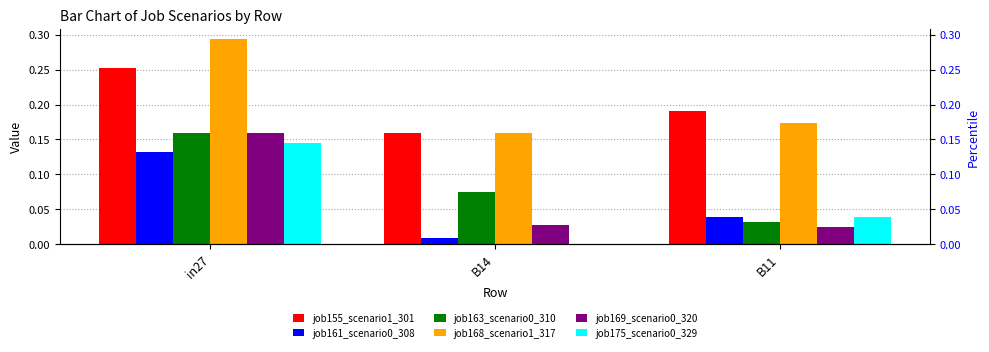

Which series changed the most between in27 and B14?

job175_scenario0_329